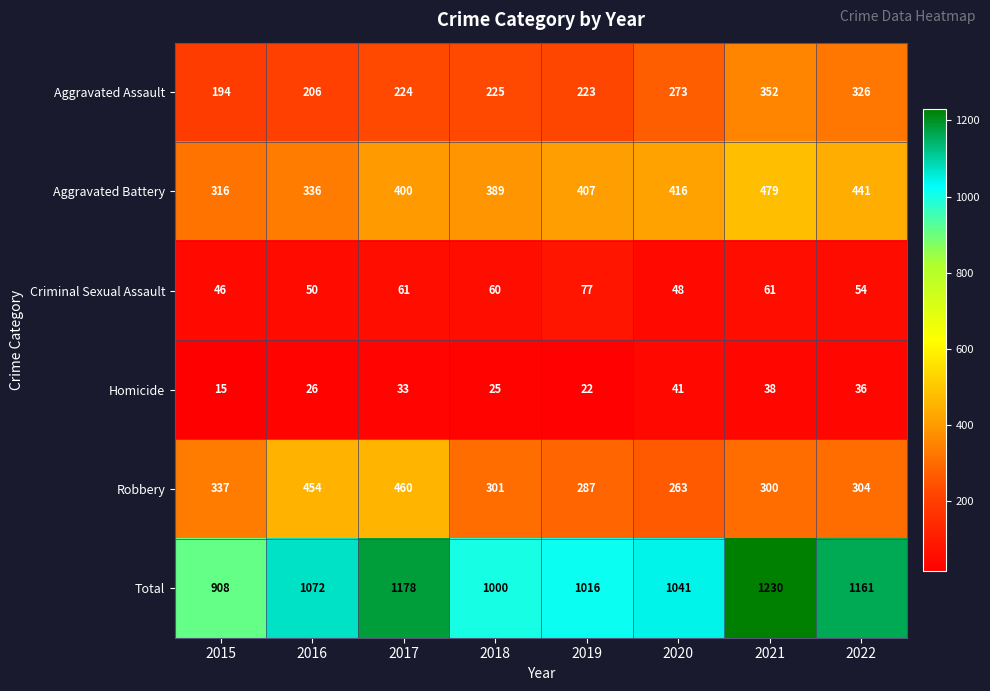

What is the spread (max minus min) of values at 2017?

1145